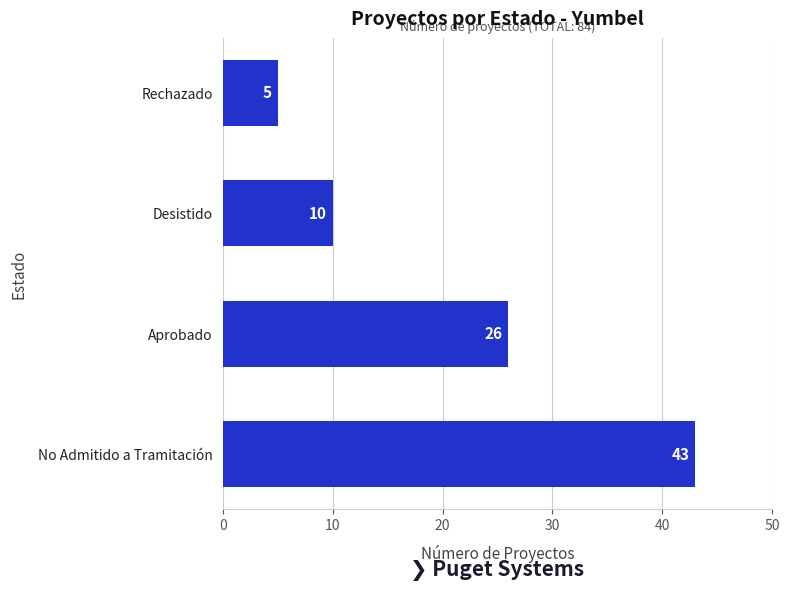

True or false: the data shows 26 at Aprobado.

True